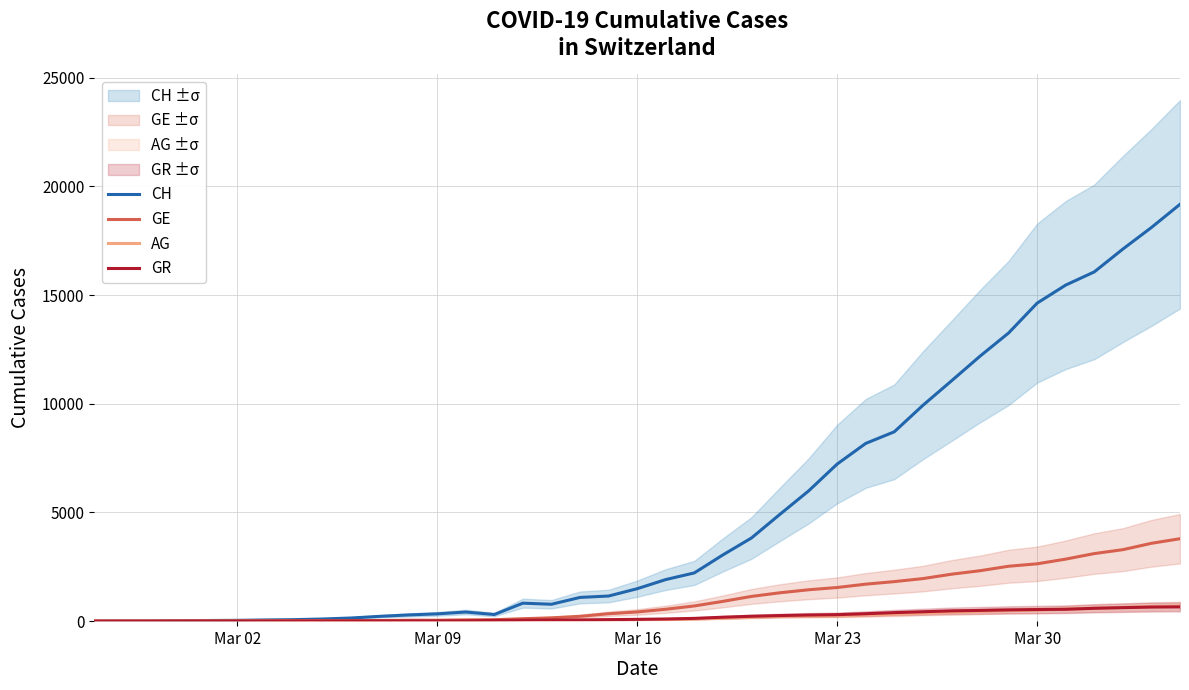

How many data points does each series have?

39